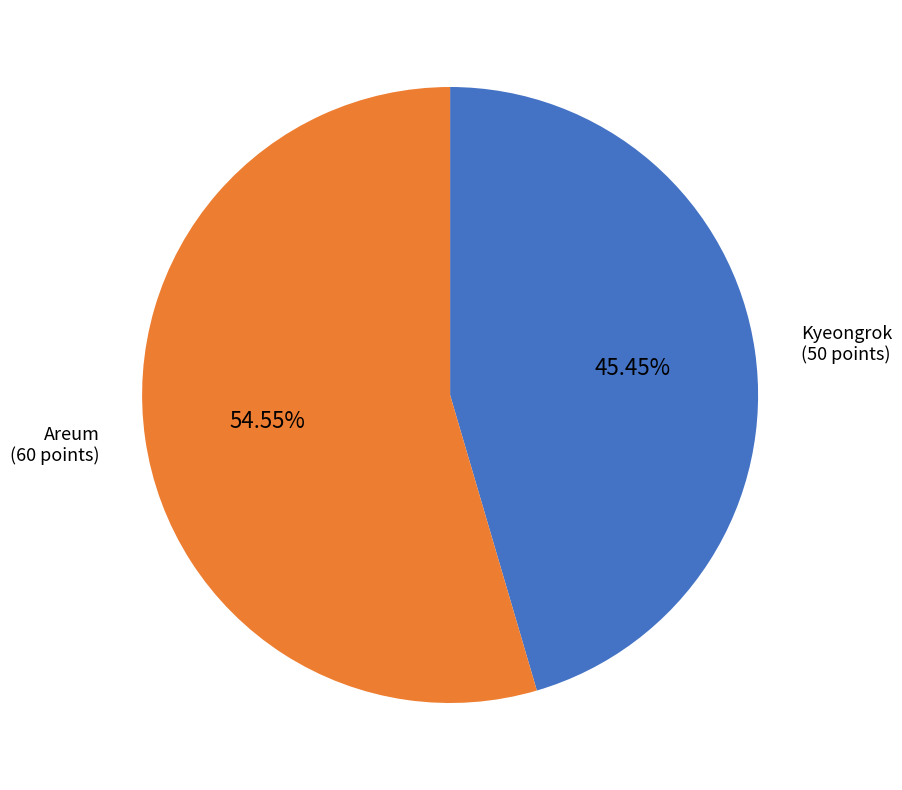

Is there a majority slice in this chart?

Yes